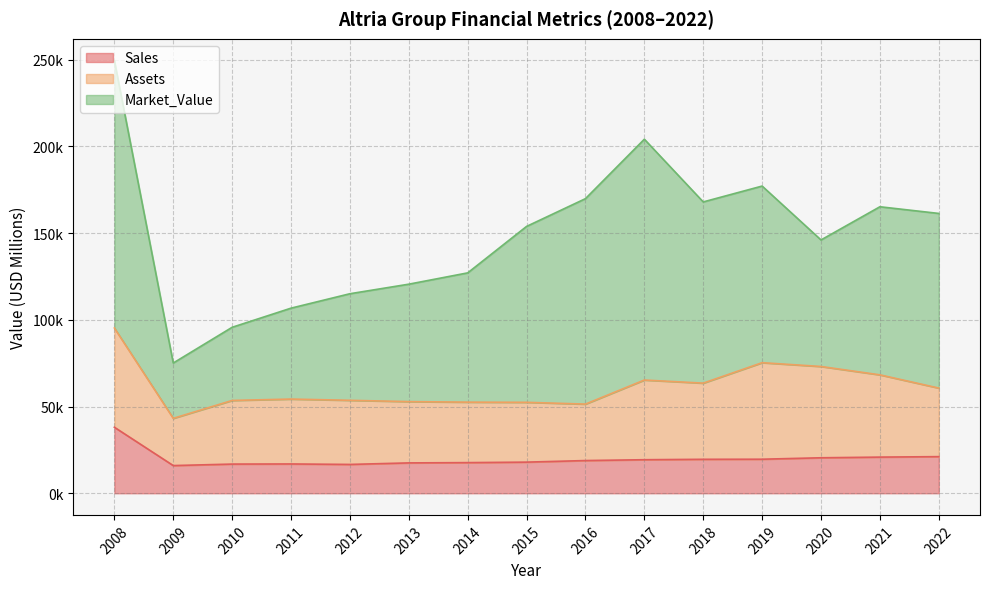

Which series has the largest range (max minus min)?

Market_Value